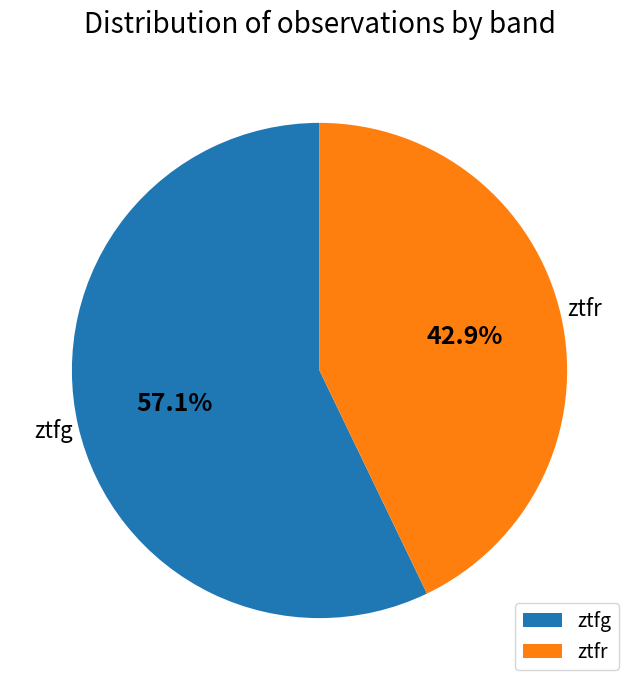

To the nearest percent, what portion does ztfg represent?

57%